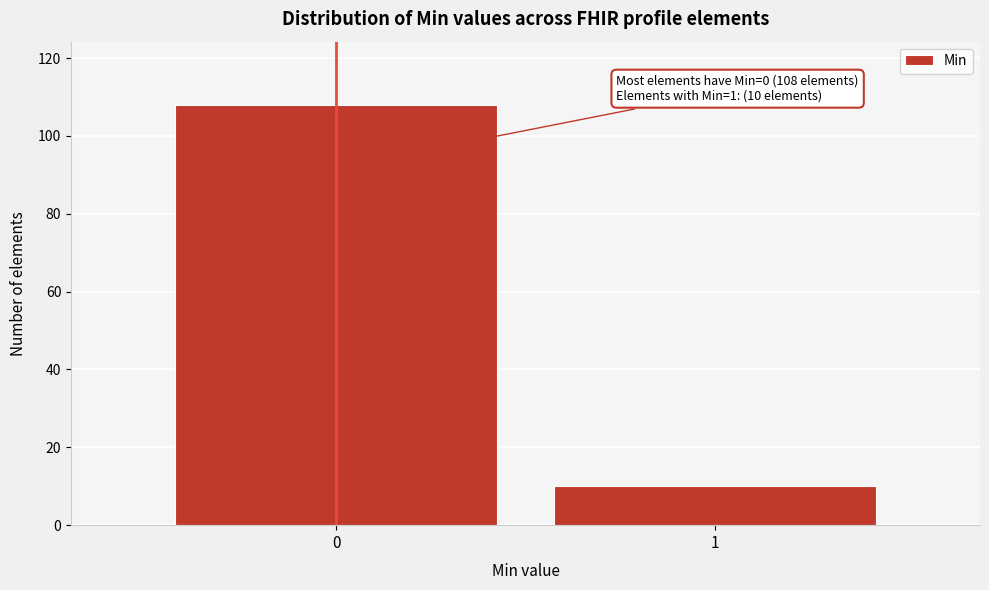

Reading left to right, what are all the values shown in this chart?

108	10